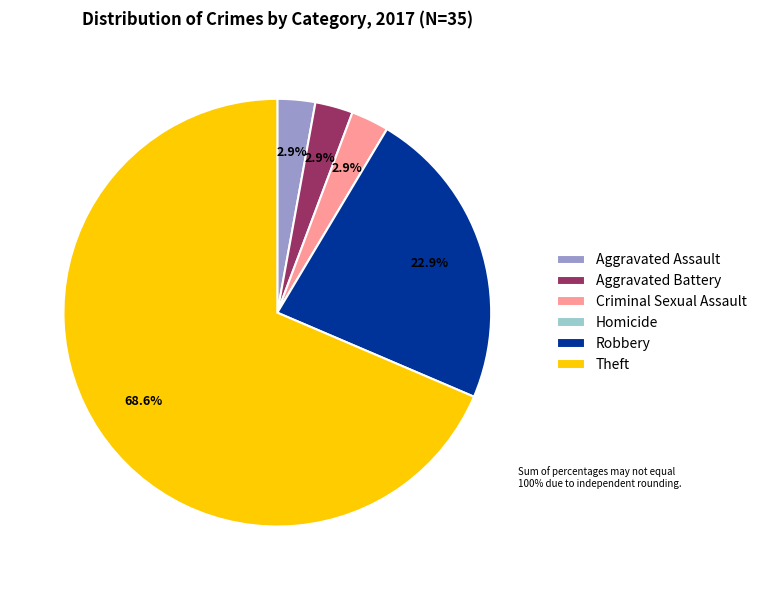

Which category accounts for the majority?

Theft